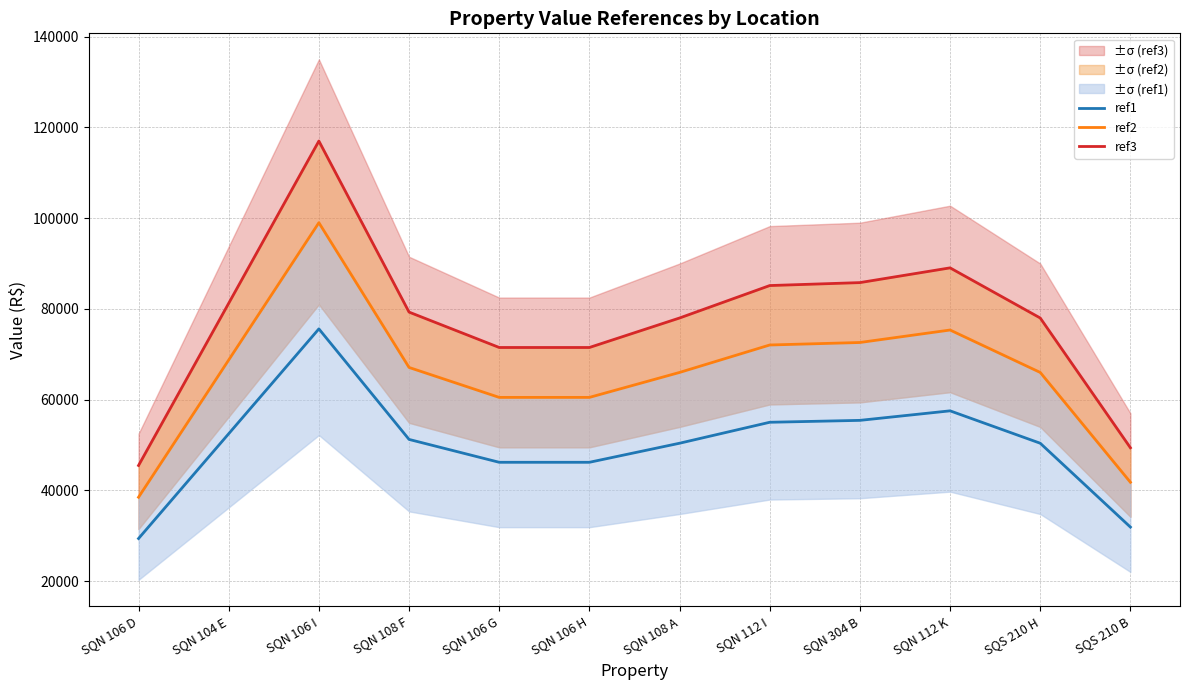

What is the difference between the highest and lowest values at SQS 210 B?

17480